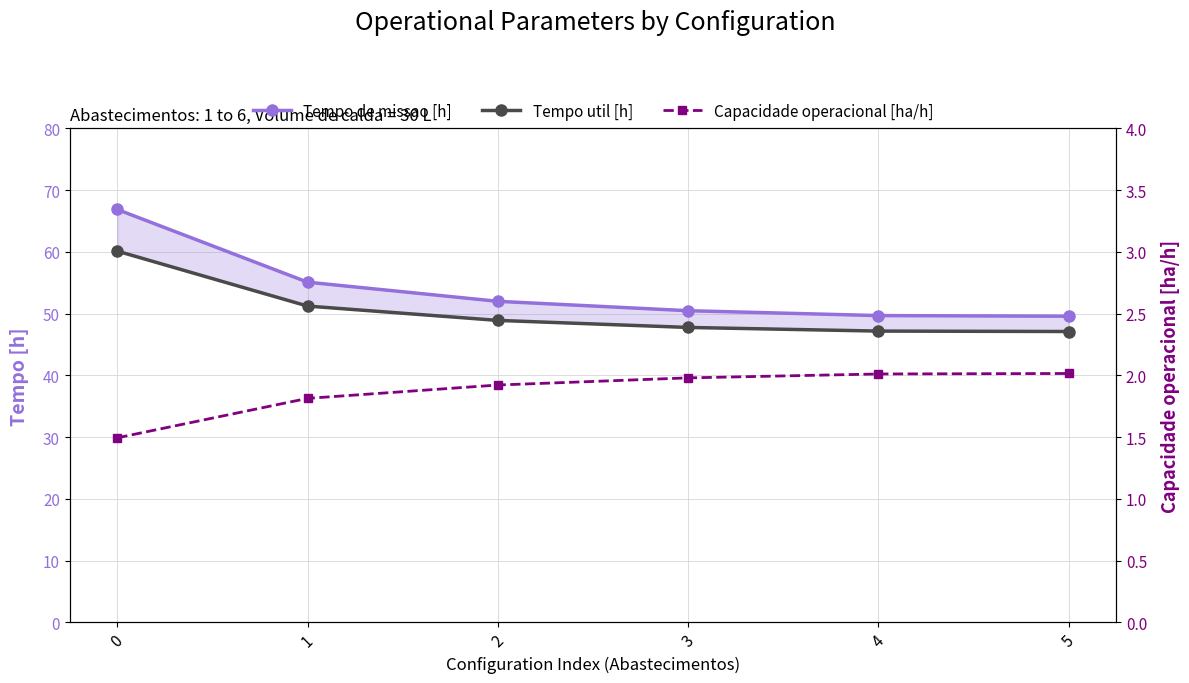

Which series has the largest total across all categories?

Tempo de missao [h]